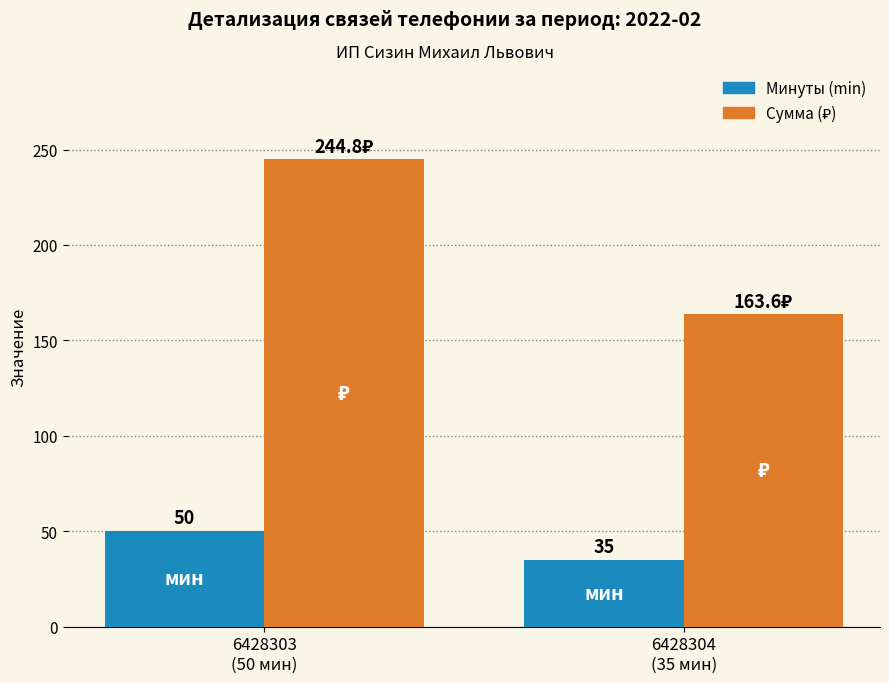

How many Минуты (min) values are between 35 and 50?

2